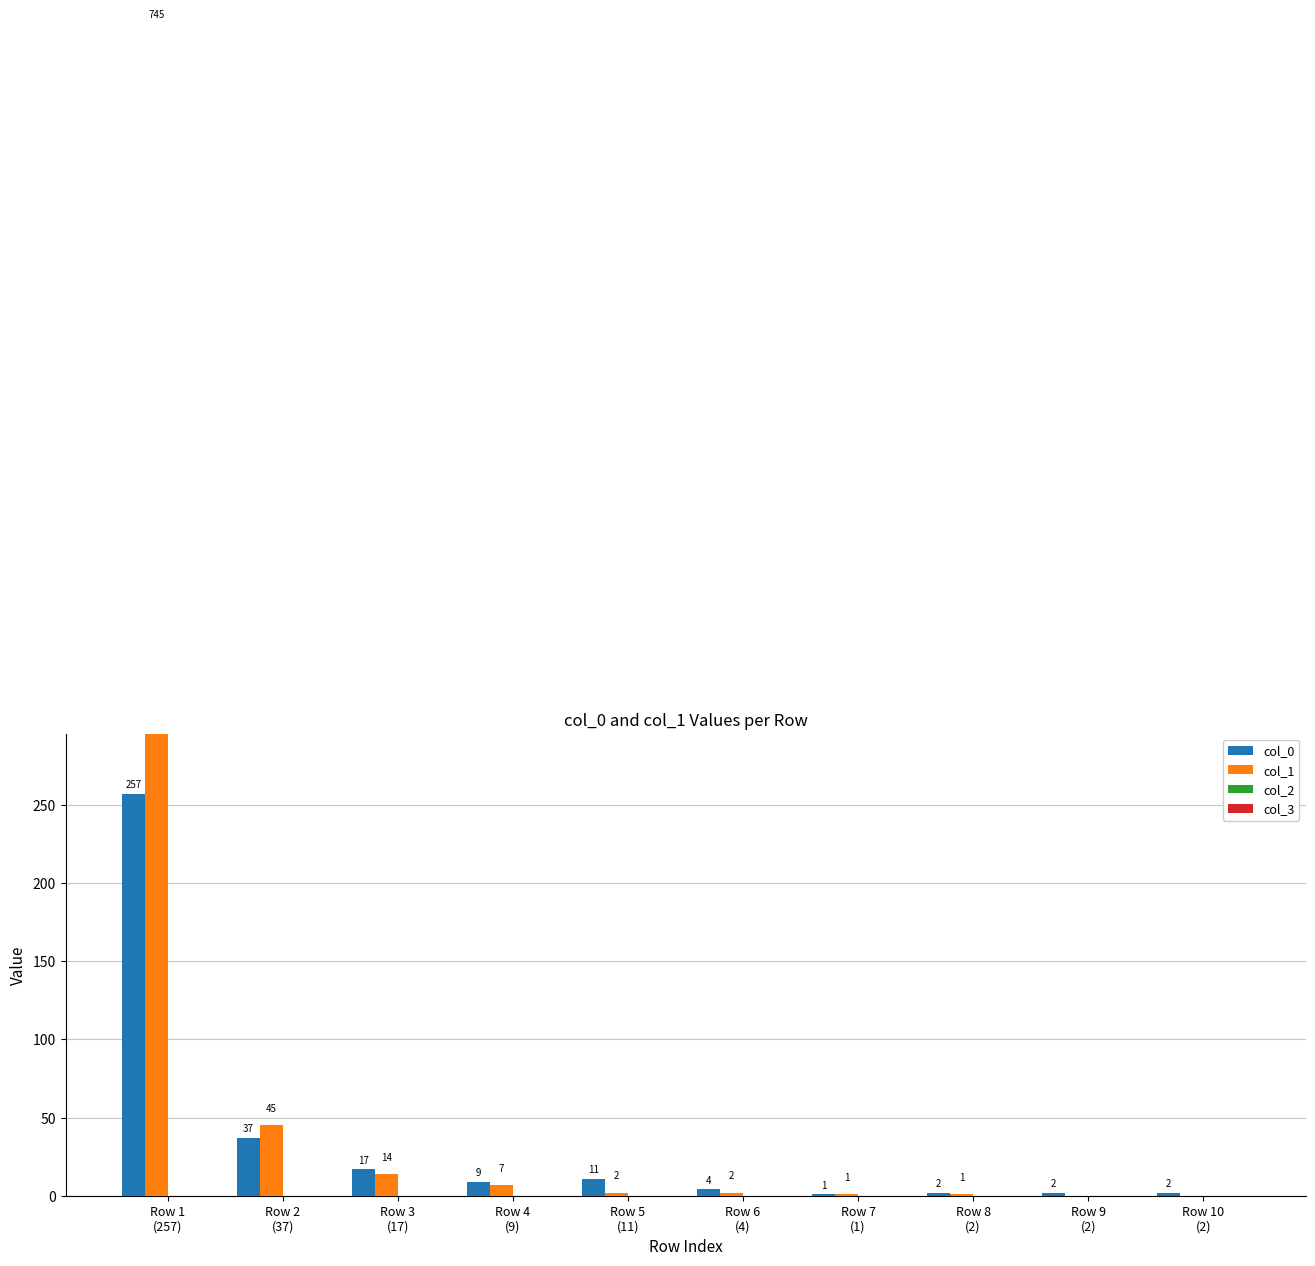

Which category has the lowest value across all series?

Row 9
(2)